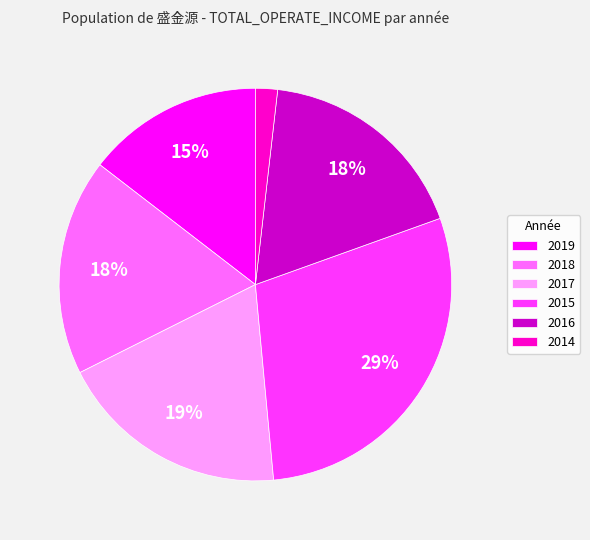

Count the number of slices in the pie.

6